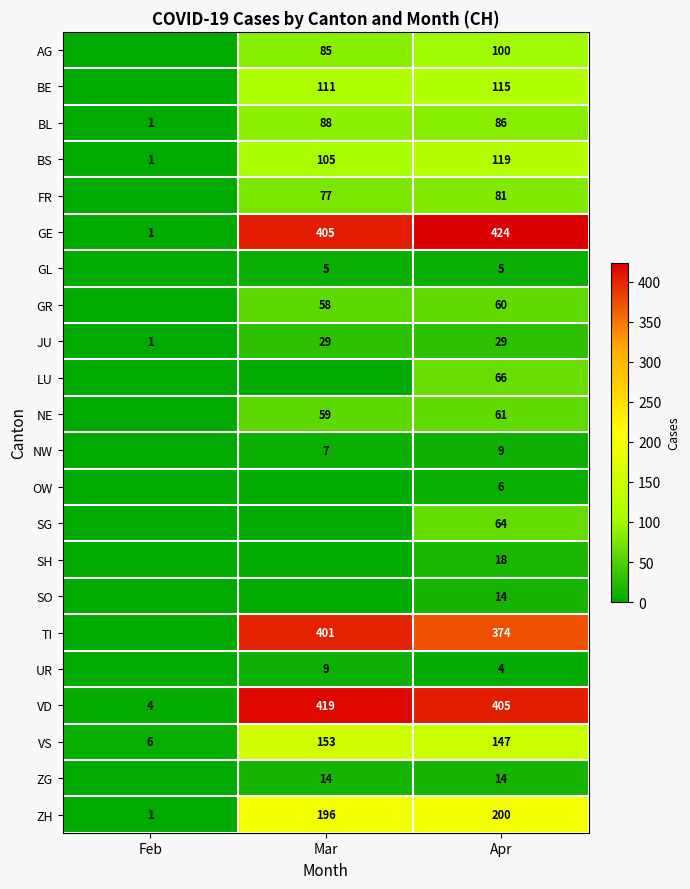

At which category is the sum across all series the highest?

Apr